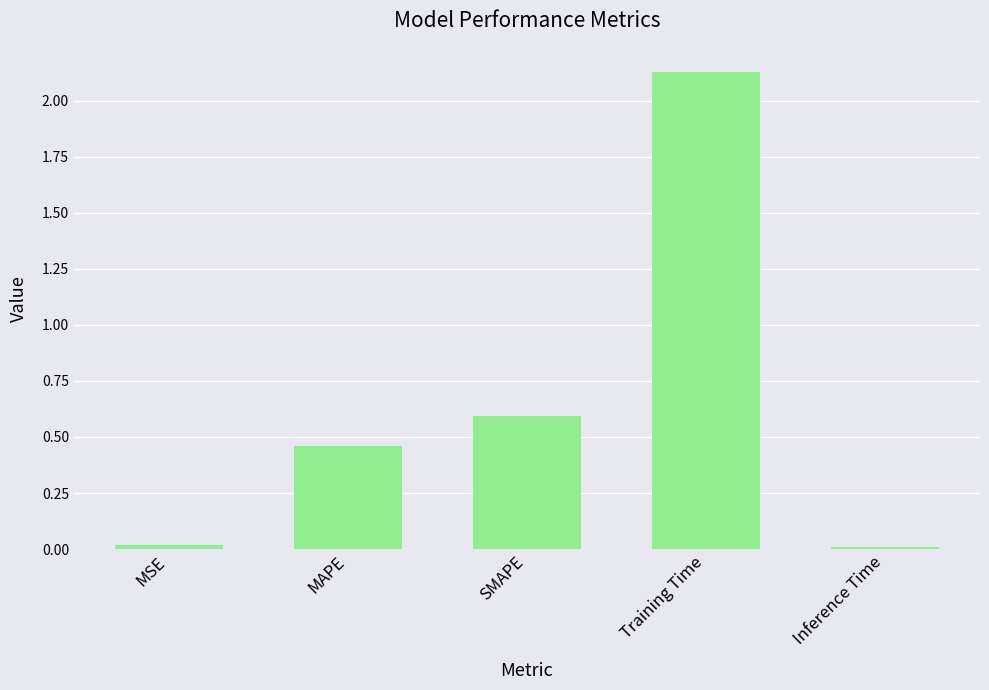

What is the sum of the values at SMAPE and Inference Time?

0.6